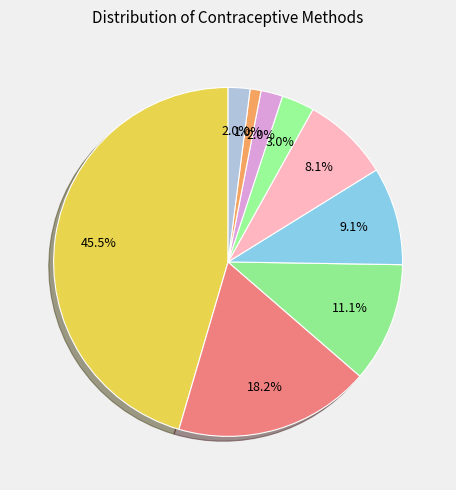

How many segments does this pie chart have?

9